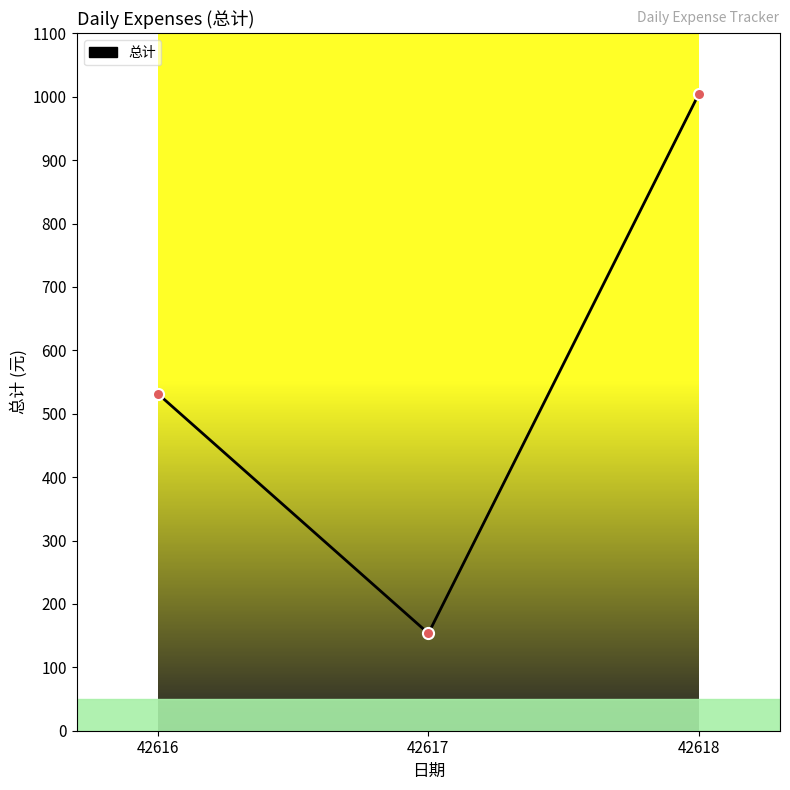

Which has a higher value, 42616 or 42618?

42618